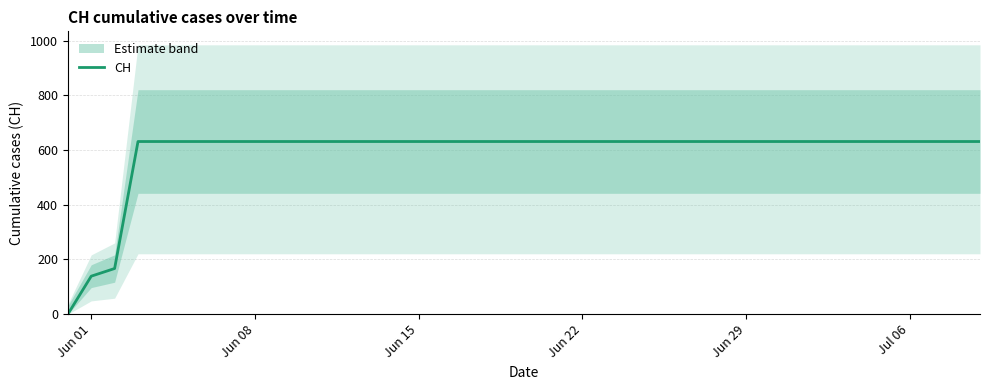

What is the difference between the maximum and minimum values?

631